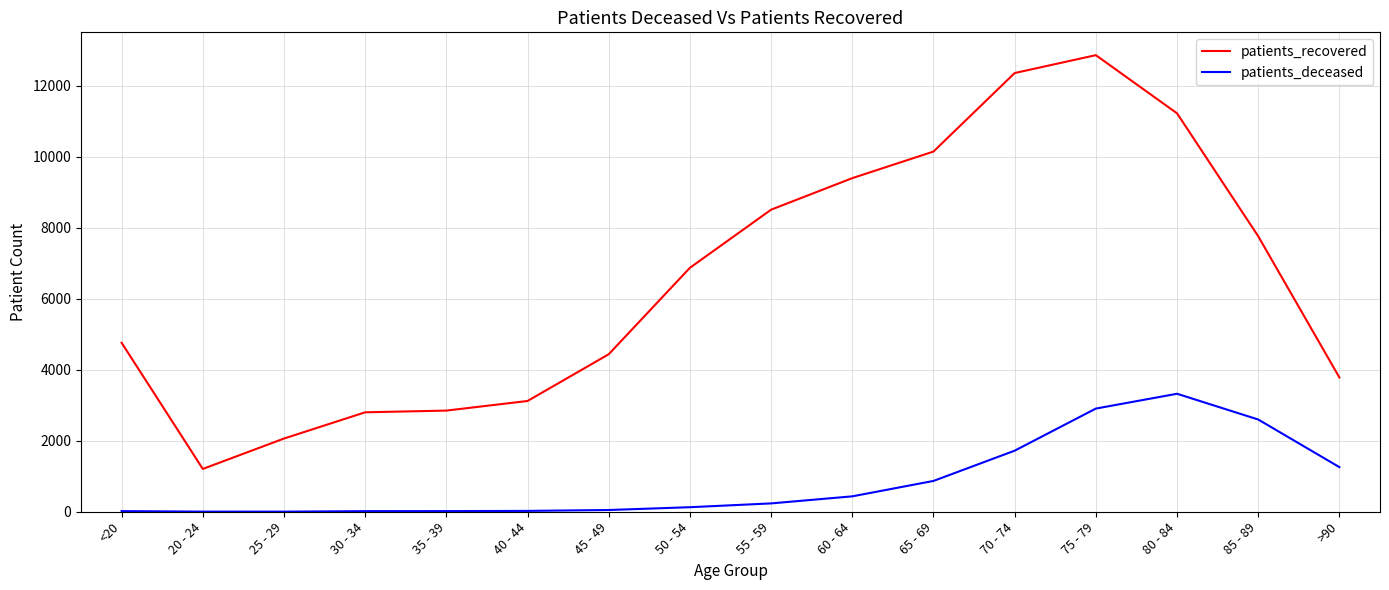

What is the approximate value of patients_deceased at 85 - 89?

2598